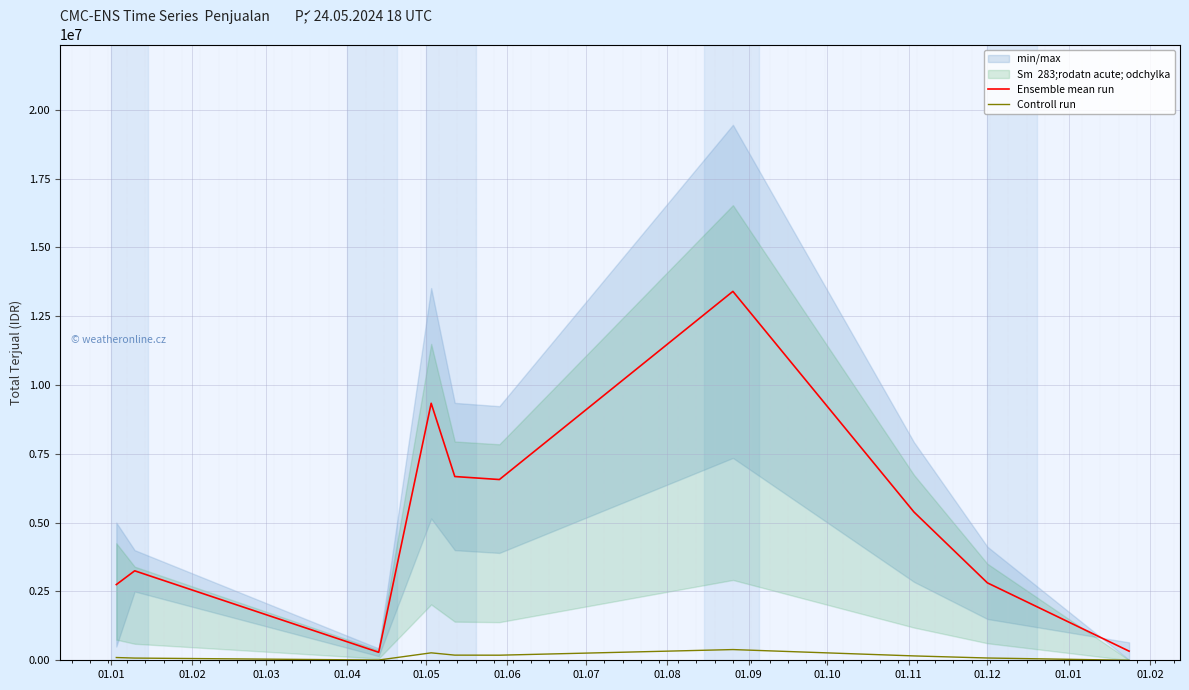

Count the number of categories in the chart.

10